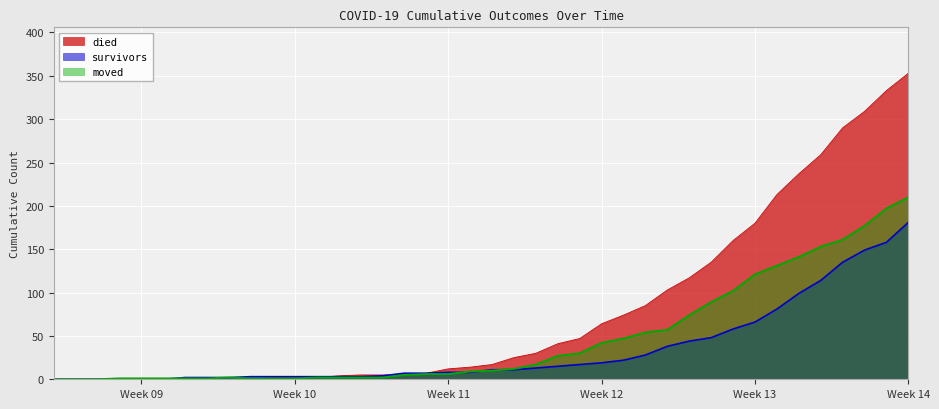

True or false: moved has more than 1 interior local peaks.

False